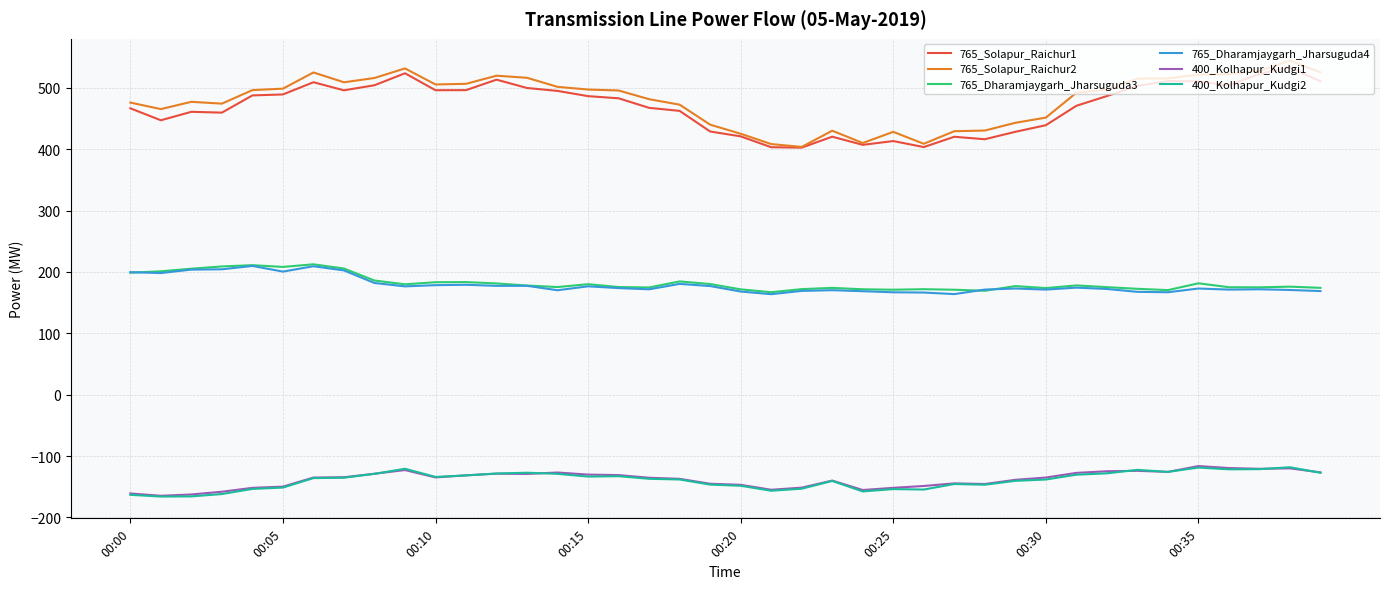

True or false: 400_Kolhapur_Kudgi2 and 765_Dharamjaygarh_Jharsuguda4 intersect in this chart.

False